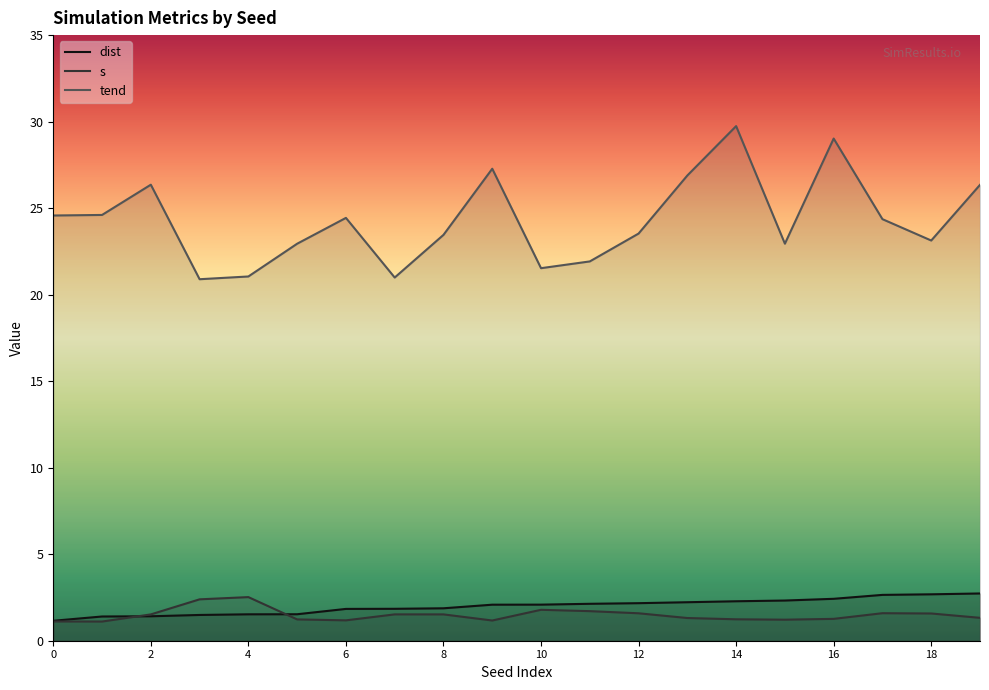

Which series has the largest range (max minus min)?

tend